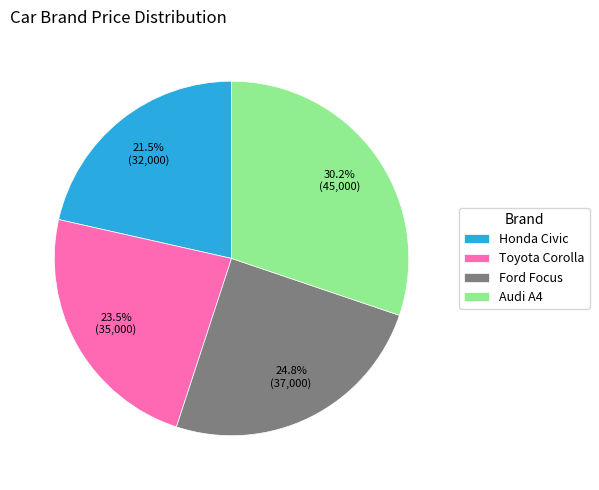

What percentage do Ford Focus and Toyota Corolla together represent?

48.3%